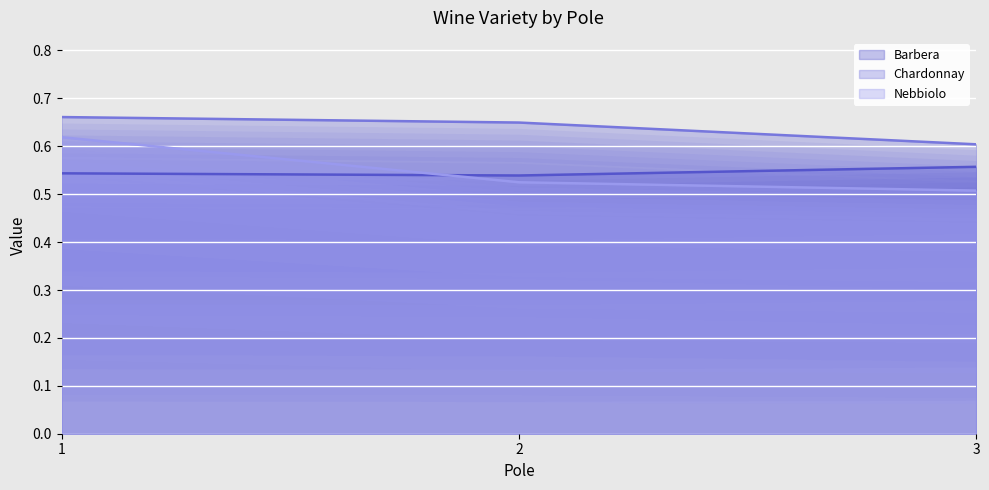

How many lines are shown in the chart?

3